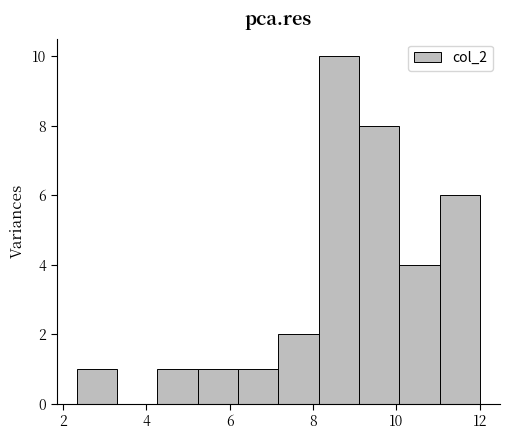

What is the height of the bar covering 10.0 to 11.0 on the x-axis? Neither the bar edges nor the heights are printed on the chart, so give them approximately, as read against the axes.

4